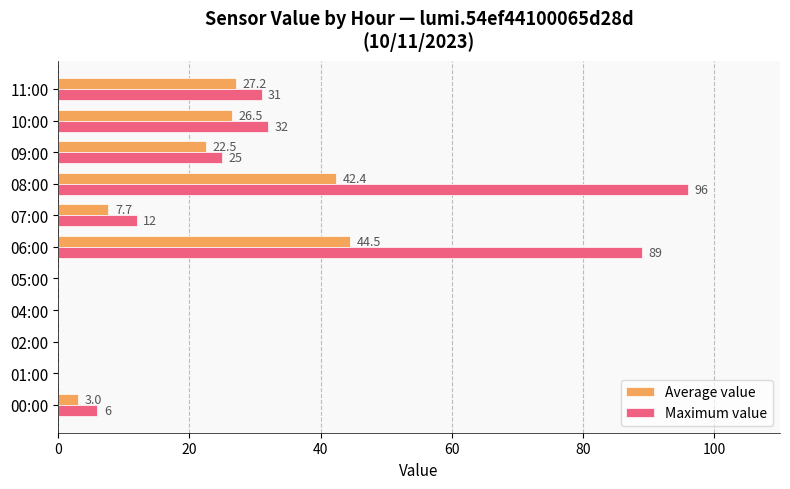

Which series has the largest total across all categories?

Maximum value